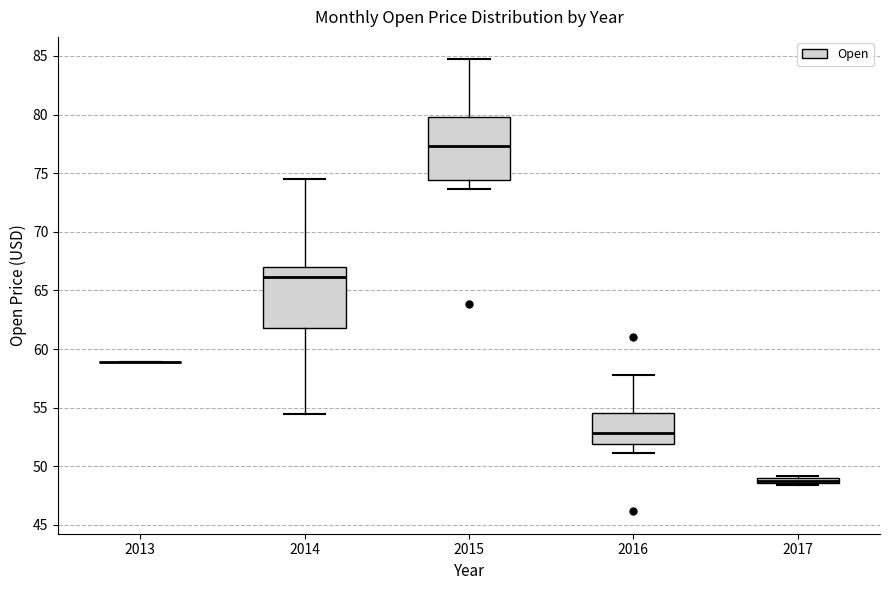

Where is the upper edge of the box at x = 2015 on the y-axis? The values are not printed on the chart, so give them approximately, as read against the axis.

80.0